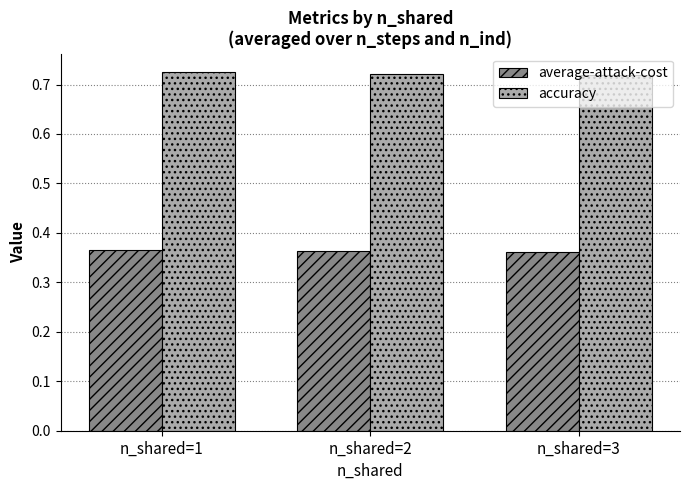

Count the average-attack-cost values in the range 0 to 1.

3